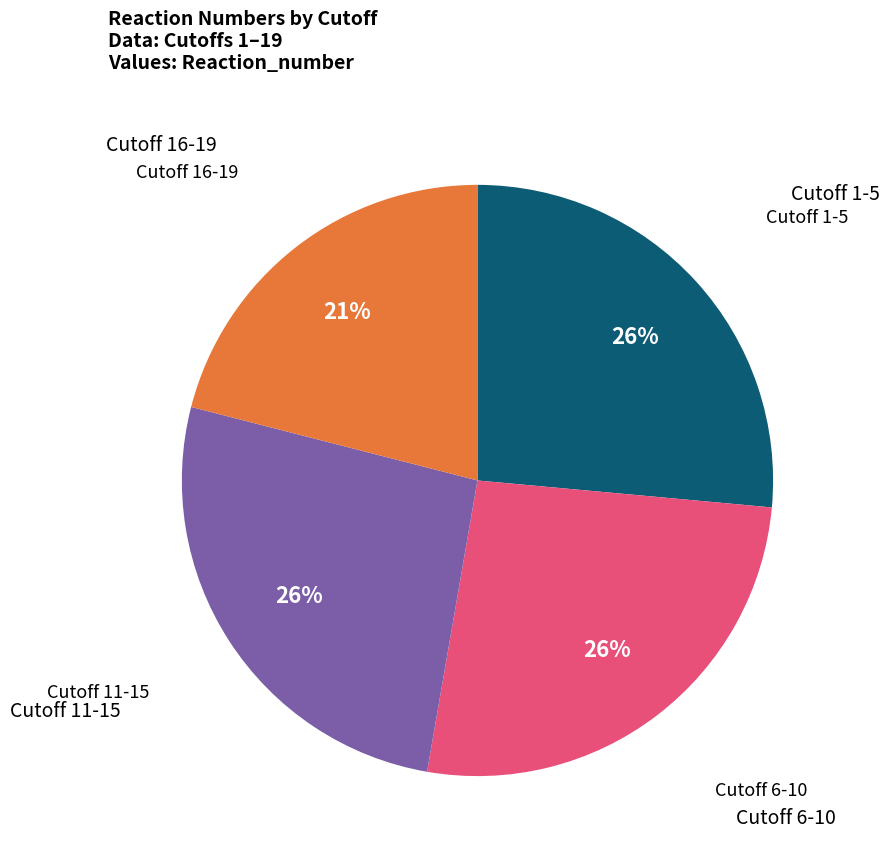

To the nearest percent, what is the difference between the largest and smallest slice percentages?

5%